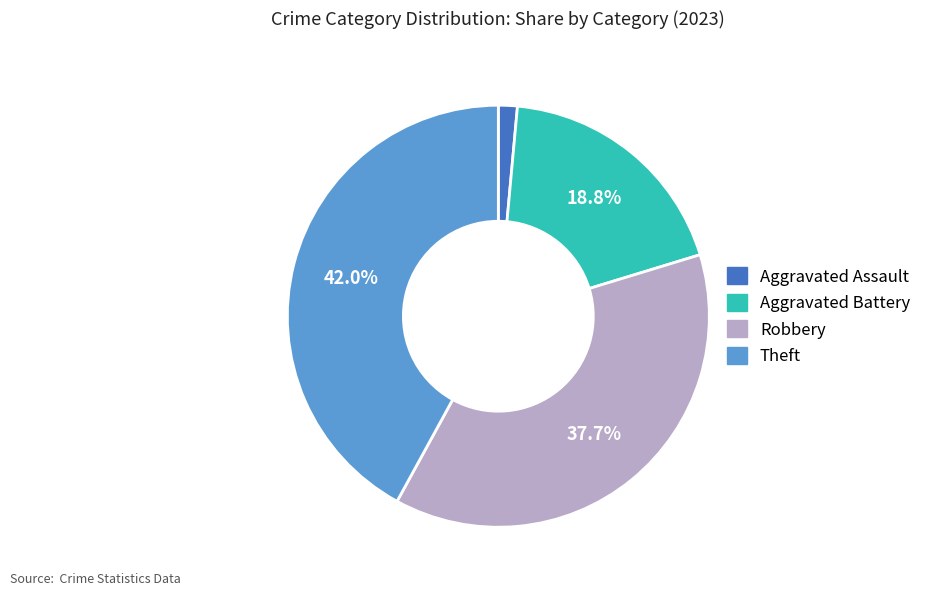

Rank the categories by value from lowest to highest.

Aggravated Assault, Aggravated Battery, Robbery, Theft